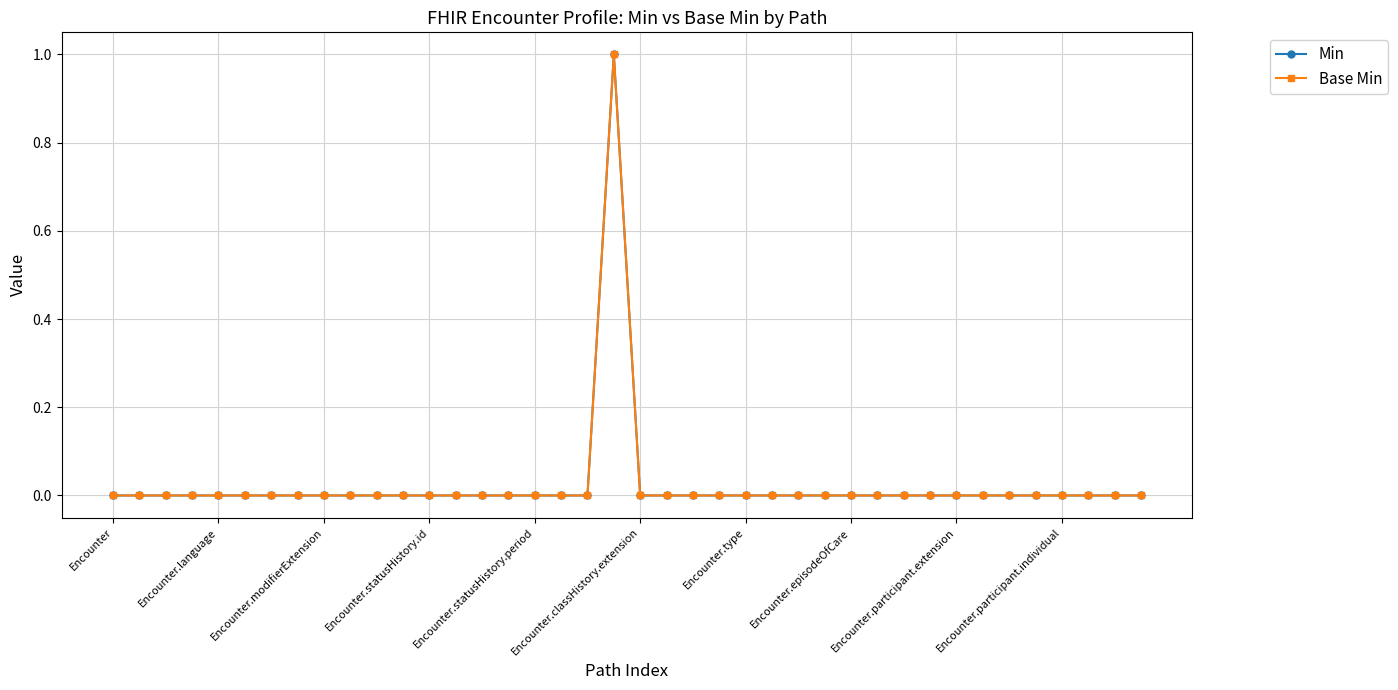

Does the chart have visible grid lines?

Yes